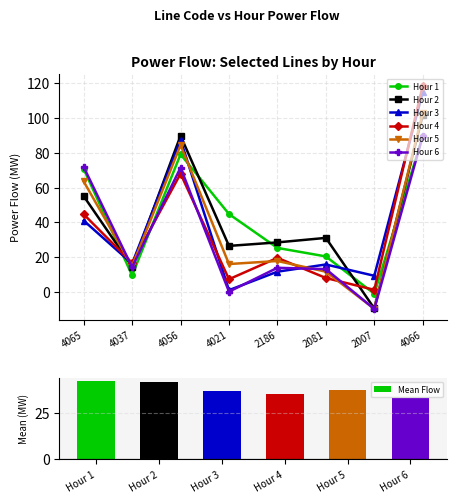

Rank the categories by Hour 3 value from highest to lowest.

4066, 4056, 4065, 4037, 2081, 2186, 2007, 4021